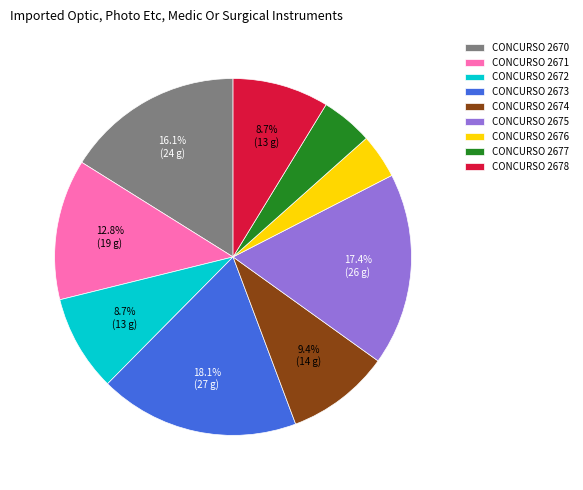

Combined, what portion of the pie is CONCURSO 2670 and CONCURSO 2678?

24.8%